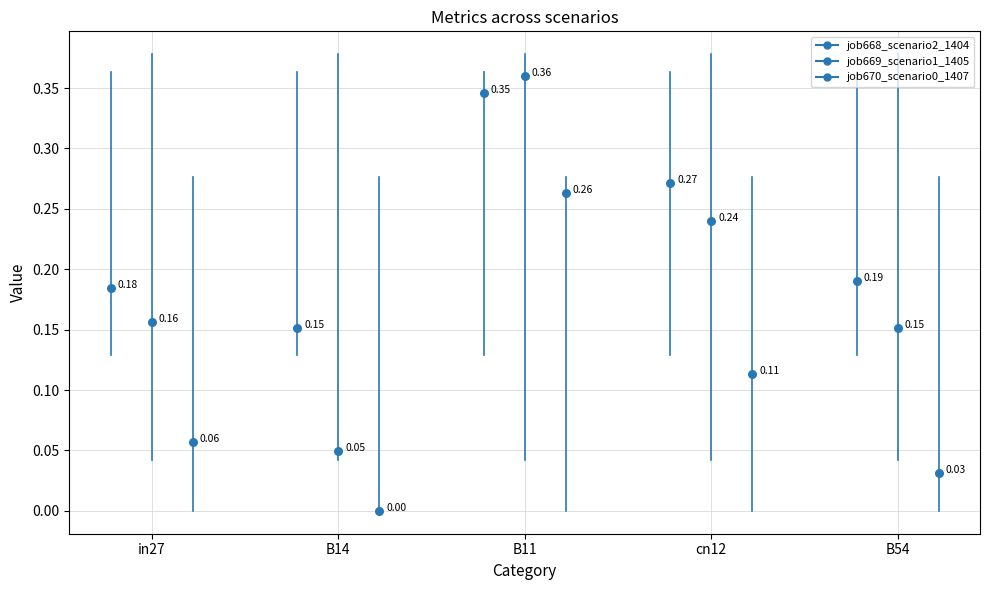

Which series has the largest total across all categories?

job668_scenario2_1404